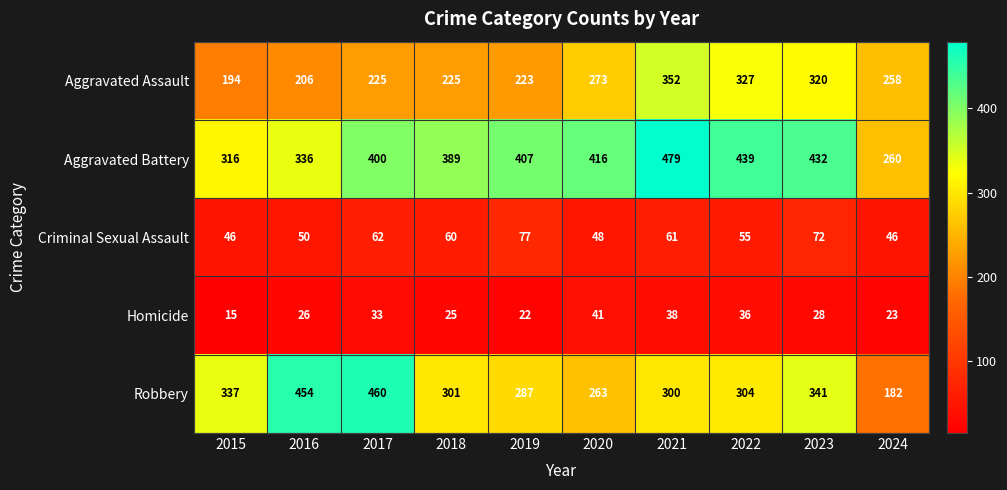

Rank the series by their maximum value, from highest to lowest.

Aggravated Battery, Robbery, Aggravated Assault, Criminal Sexual Assault, Homicide